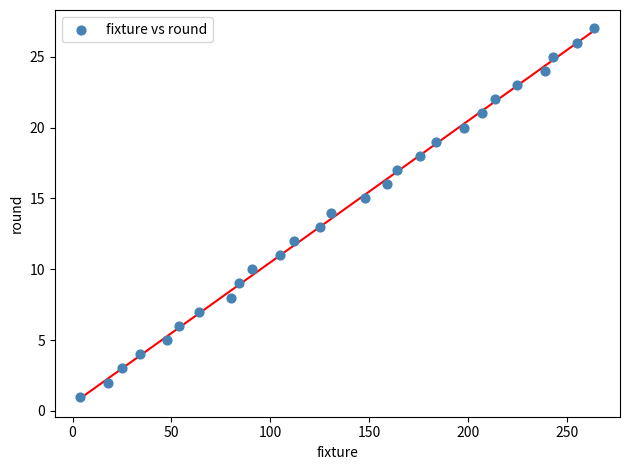

What is the range of X values (max minus min)?

260